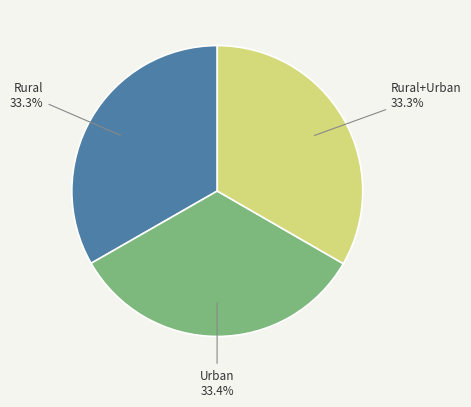

Does any single category account for the majority?

No